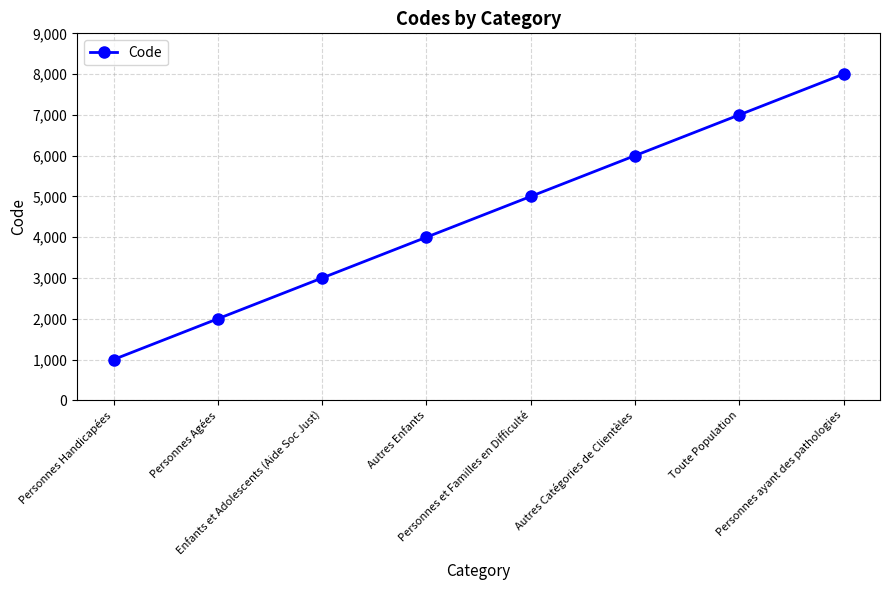

What is the change in value from Autres Enfants to Personnes et Familles en Difficulté?

+1000